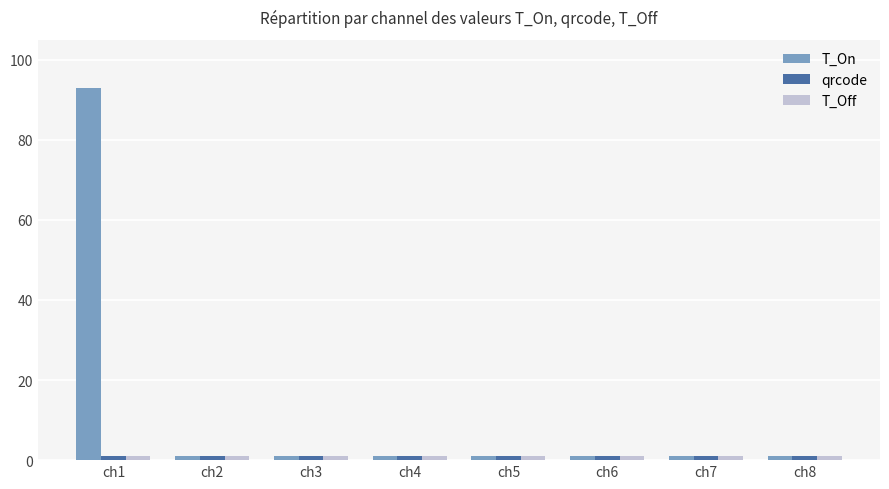

The value of T_On at ch1 is 157.4. True or false?

False